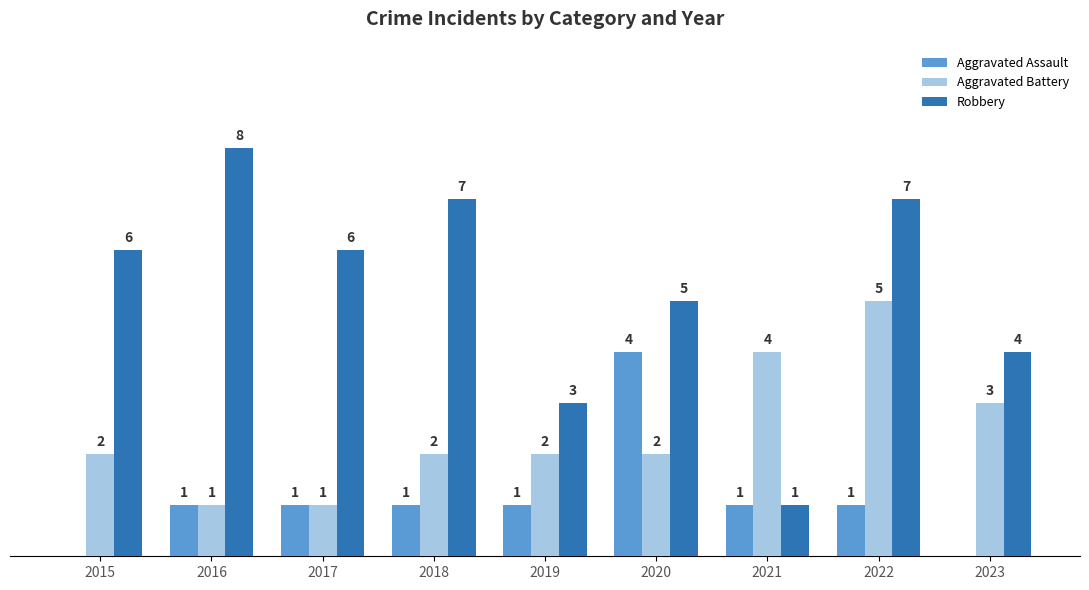

Which series has the largest total across all categories?

Robbery